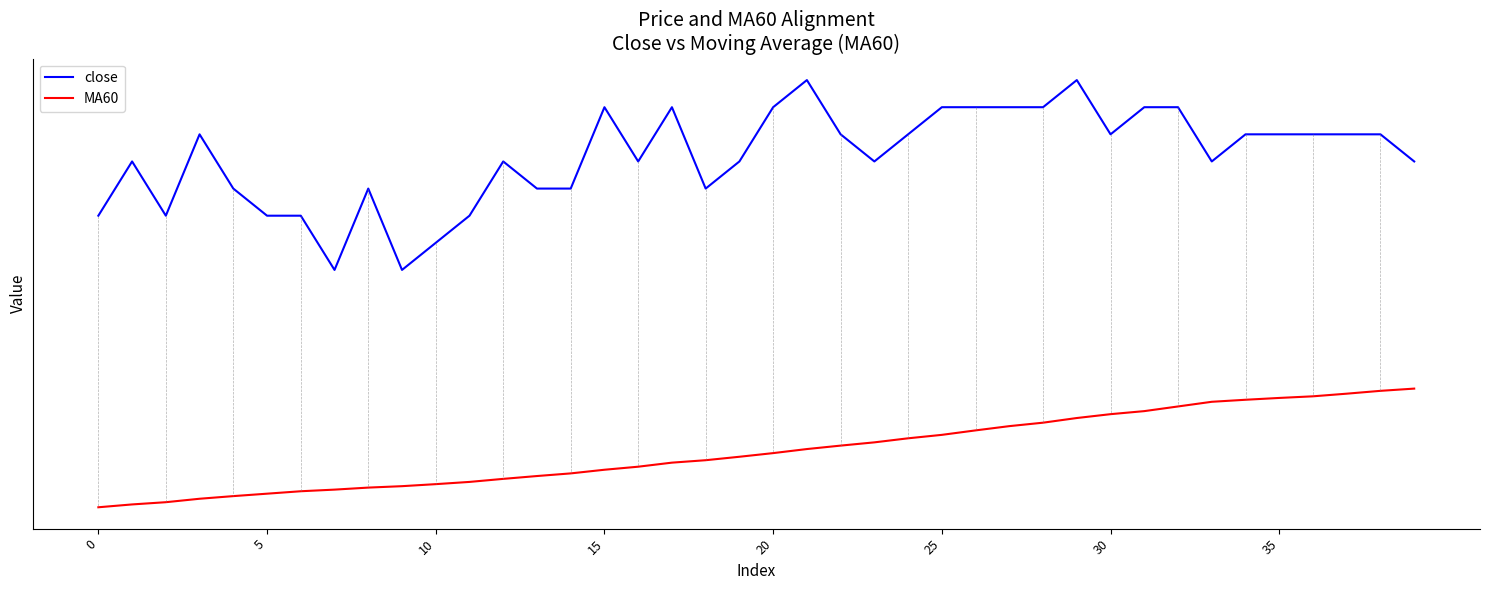

Is this an area chart (filled region under the line)?

No